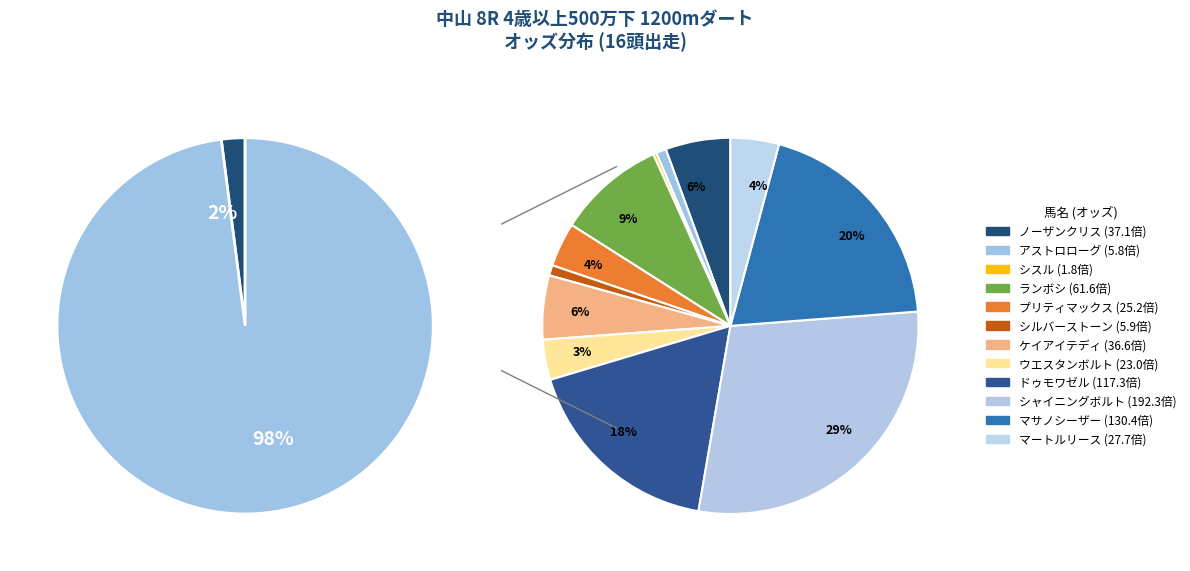

What portion of the pie excludes シスル?

99.7%